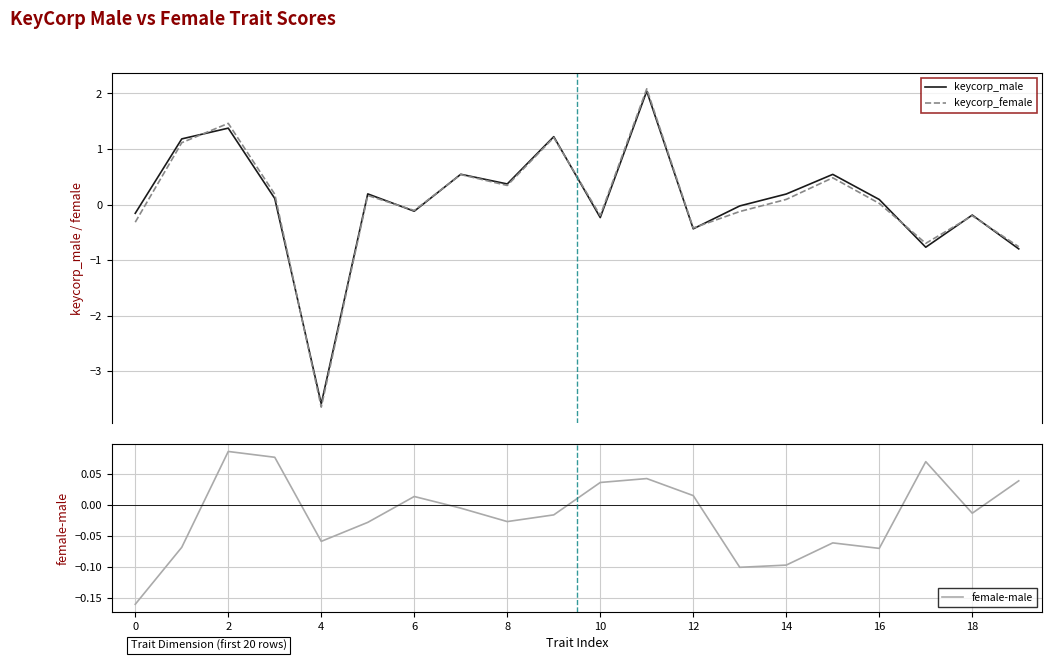

What is the highest value of the keycorp_female series?

2.1